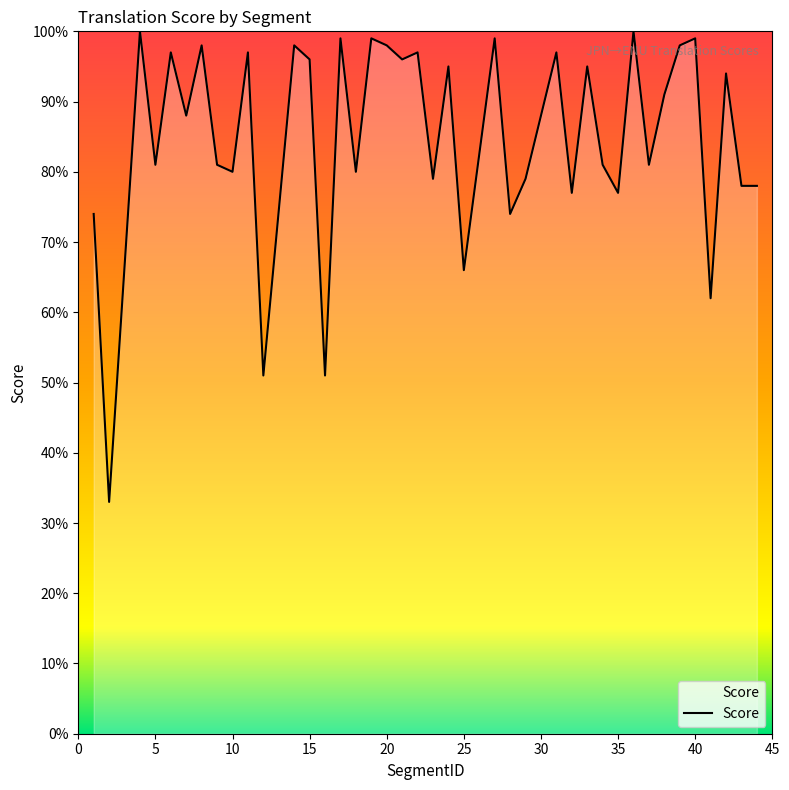

Count the number of categories in the chart.

40